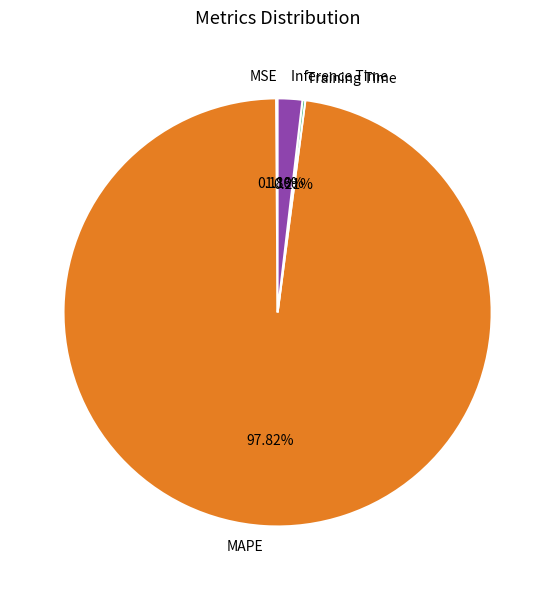

What is the majority slice?

MAPE